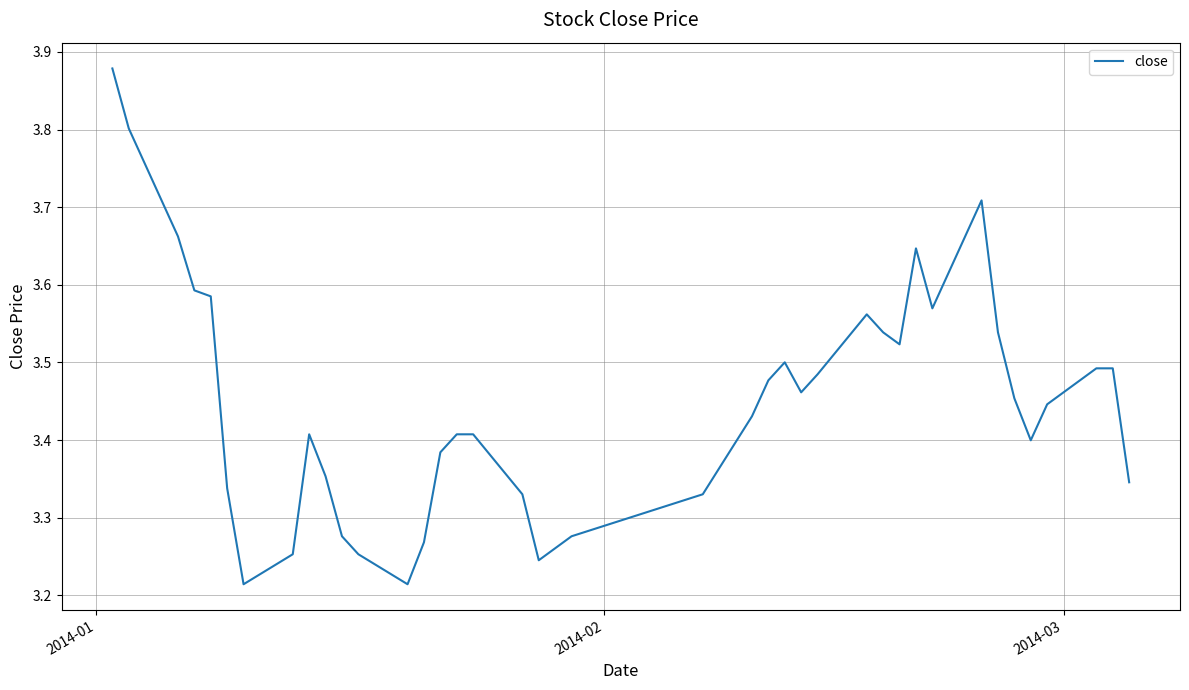

What is the difference between the maximum and minimum values?

0.7